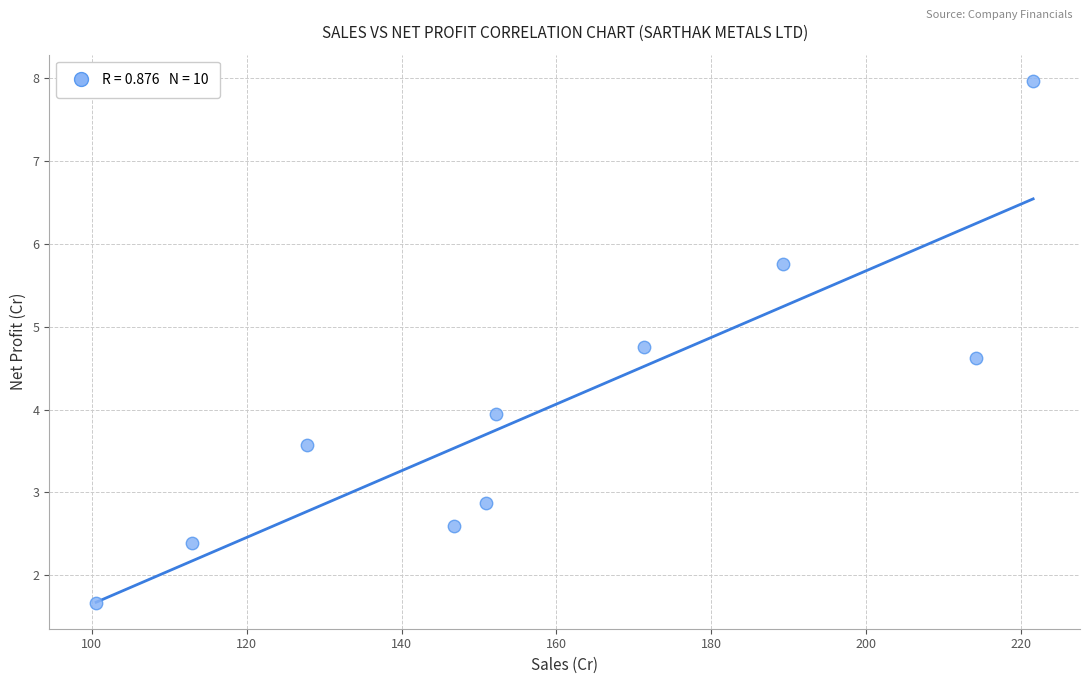

What is the average Y value?

4.0